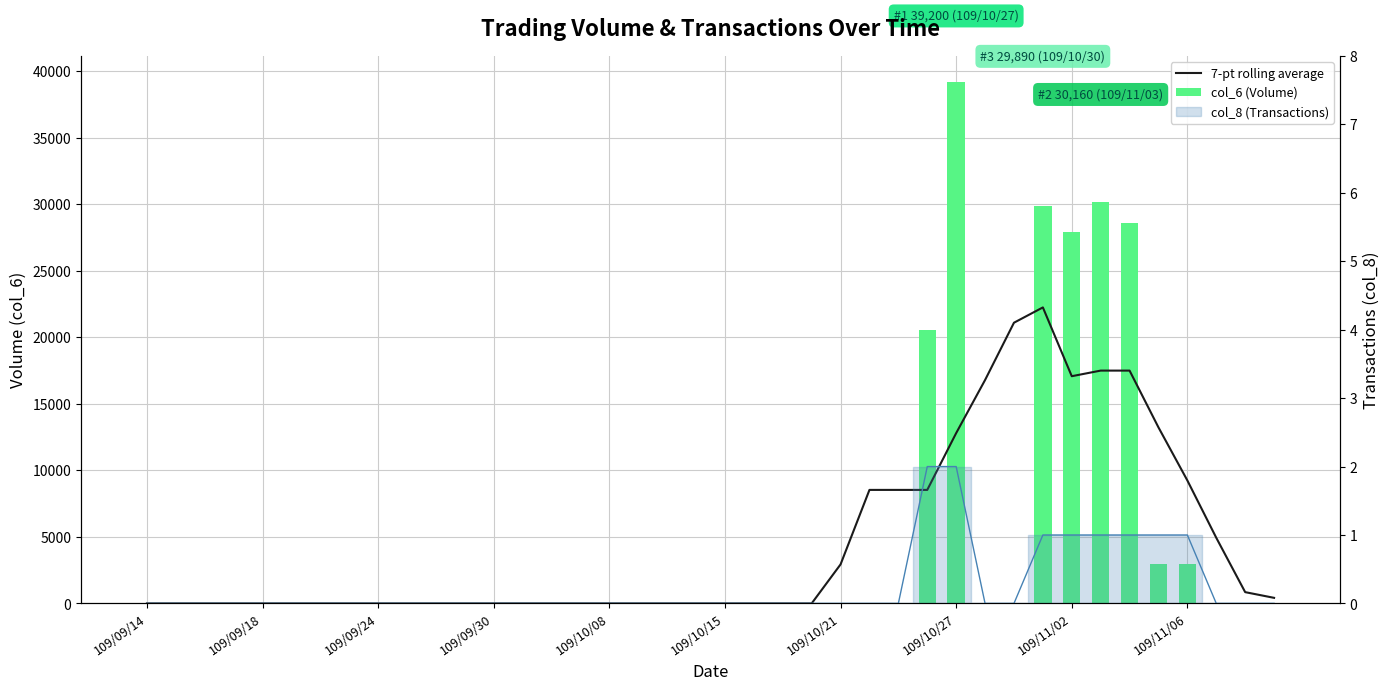

What are all the series names shown in the legend?

7-pt rolling average, col_6 (Volume), col_8 (Transactions line)